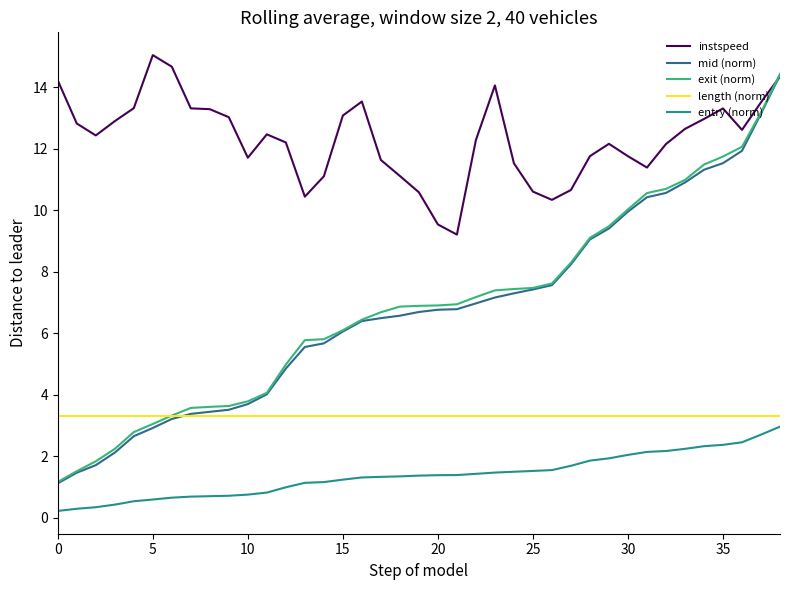

True or false: entry (norm) and exit (norm) intersect in this chart.

False